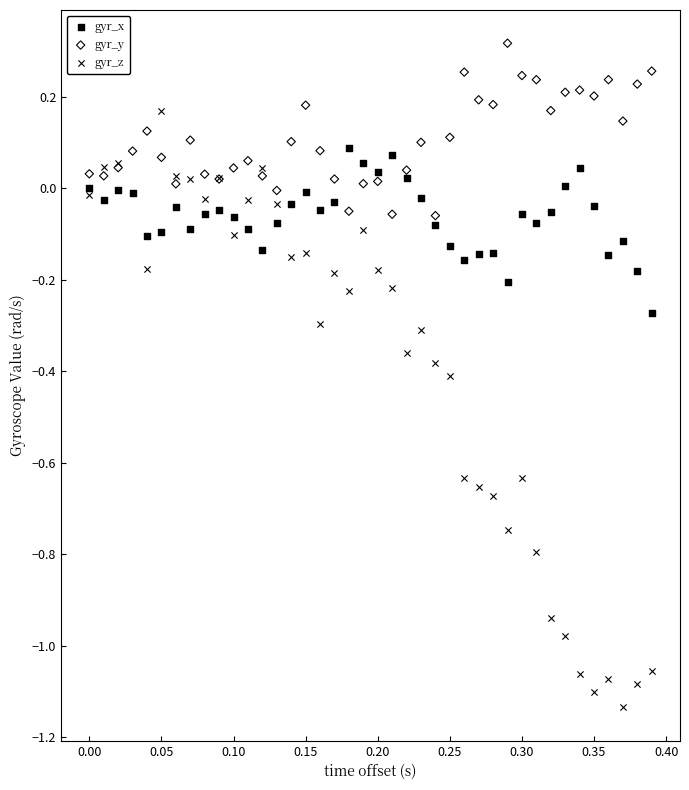

Which series contains the highest Y value?

gyr_y